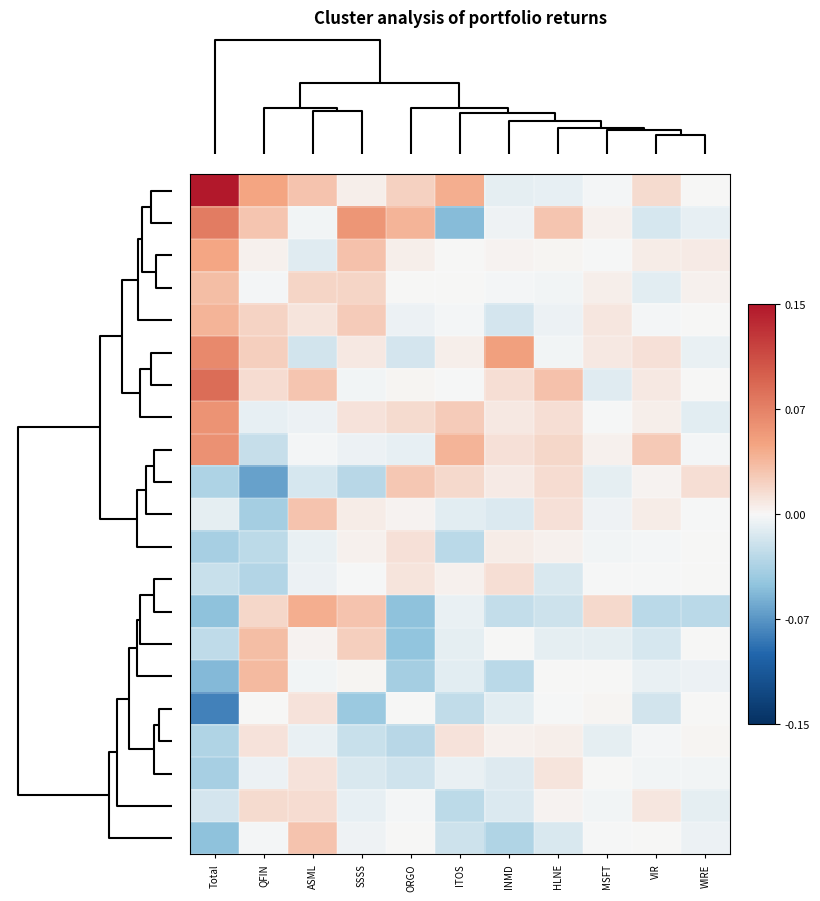

What is the smallest value displayed?

-0.1